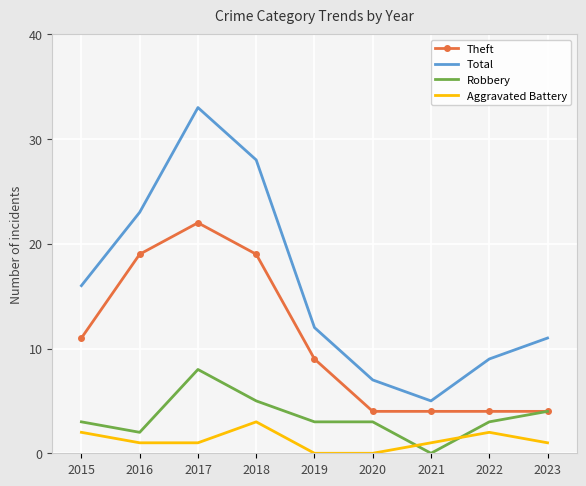

What is the difference between the Theft values at 2023 and 2018?

15